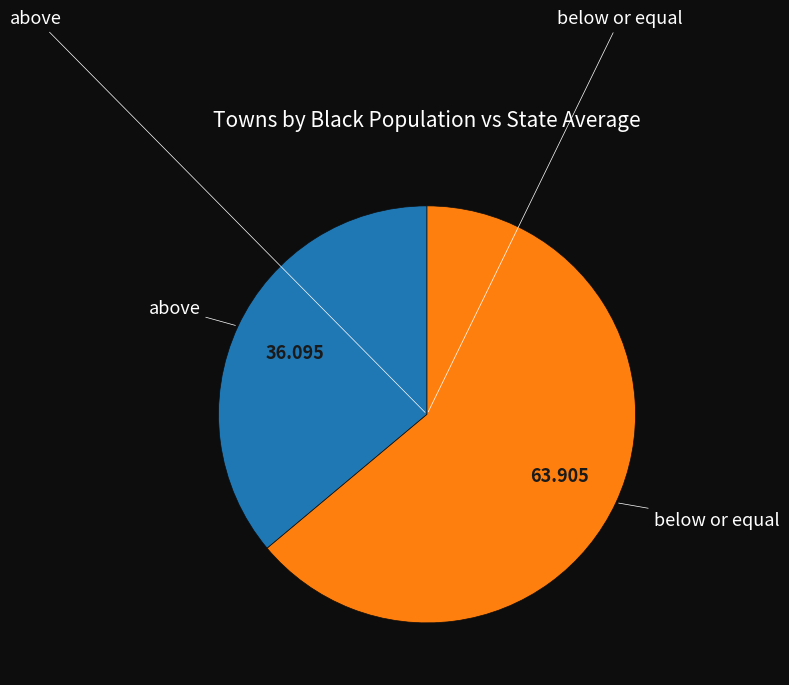

Does any single category account for the majority?

Yes